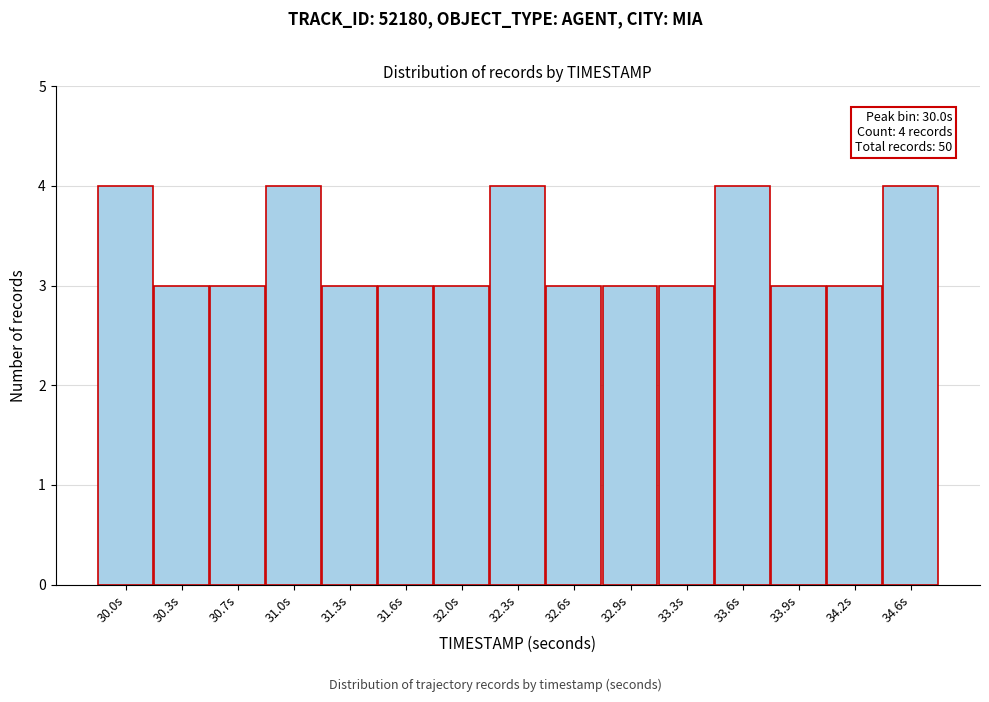

Reading left to right, transcribe all the data shown in this chart.

30.0s=4	30.3s=3	30.7s=3	31.0s=4	31.3s=3	31.6s=3	32.0s=3	32.3s=4	32.6s=3	32.9s=3	33.3s=3	33.6s=4	33.9s=3	34.2s=3	34.6s=4